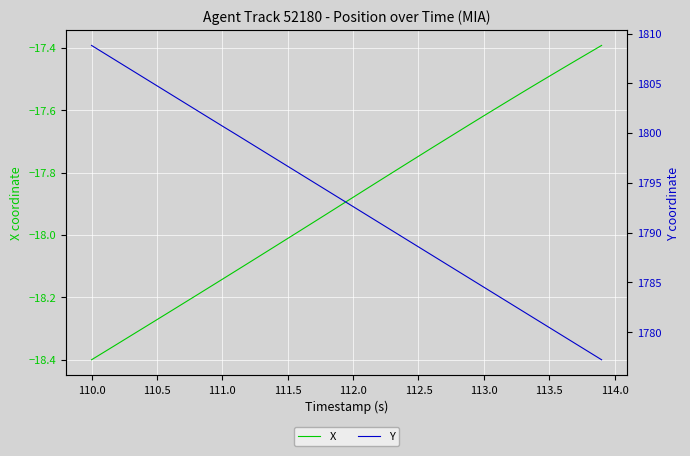

Which category has the lowest value in the X series?

110.0